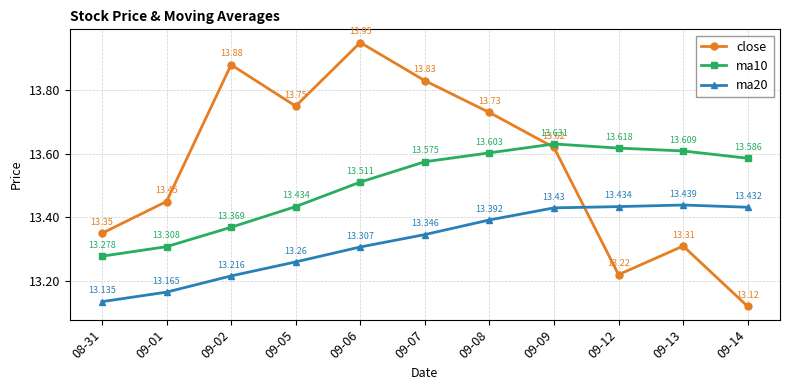

What position from the right is 09-13?

2